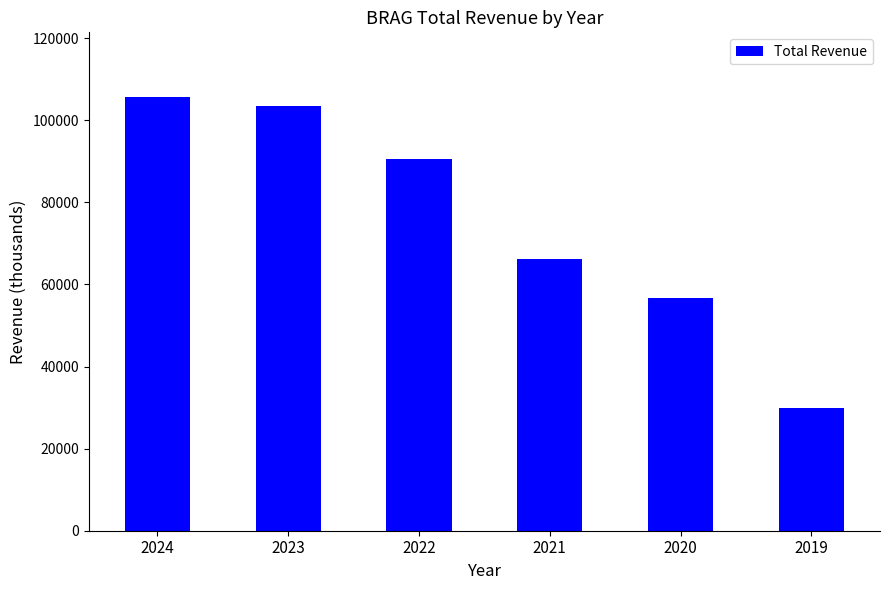

Between 2024 and 2020, which is larger?

2024